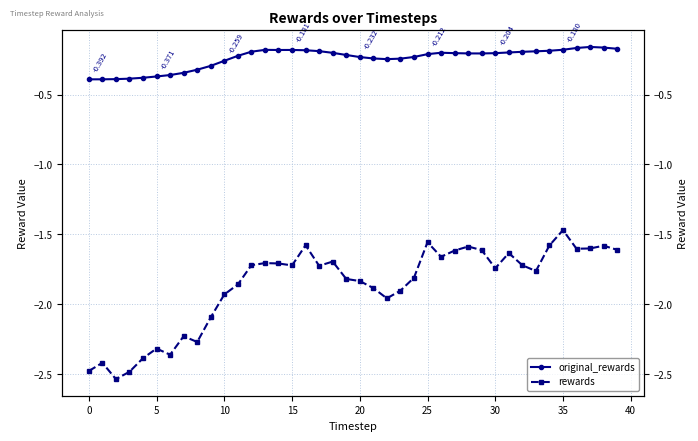

Rank the series at 32 from highest to lowest value.

original_rewards, rewards